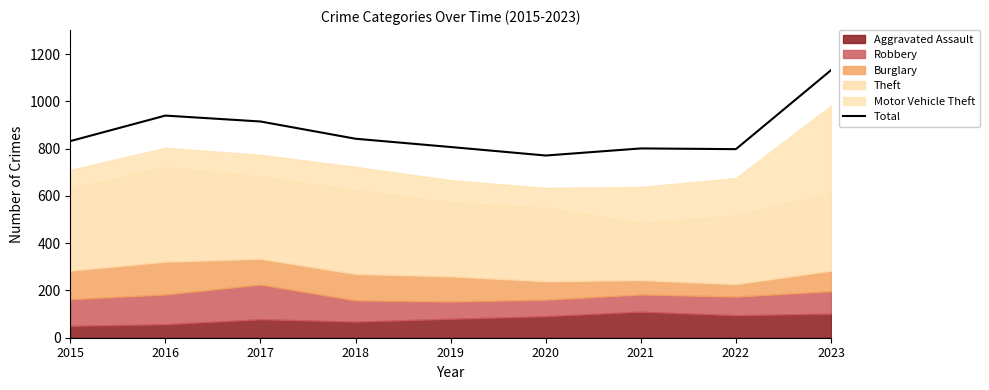

Reading right to left, transcribe all the data shown in this chart.

1132	798	801	771	807	842	915	940	832